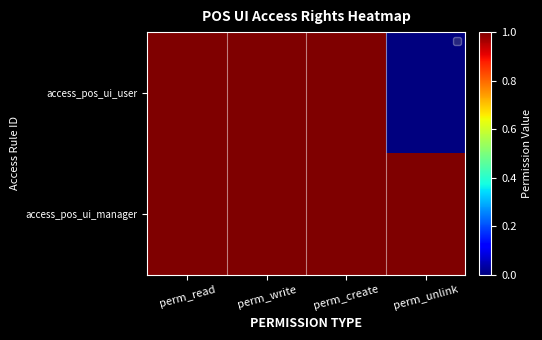

How many series are shown in this chart?

2